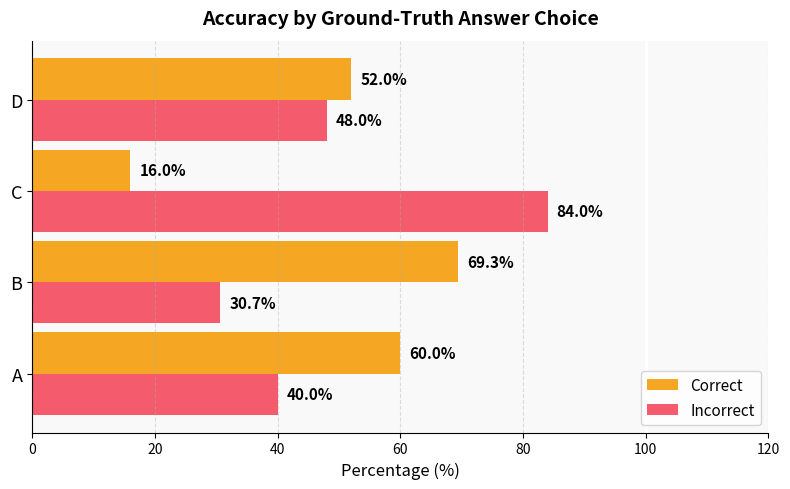

What is the difference between the maximum and minimum values in the Incorrect series?

53.3